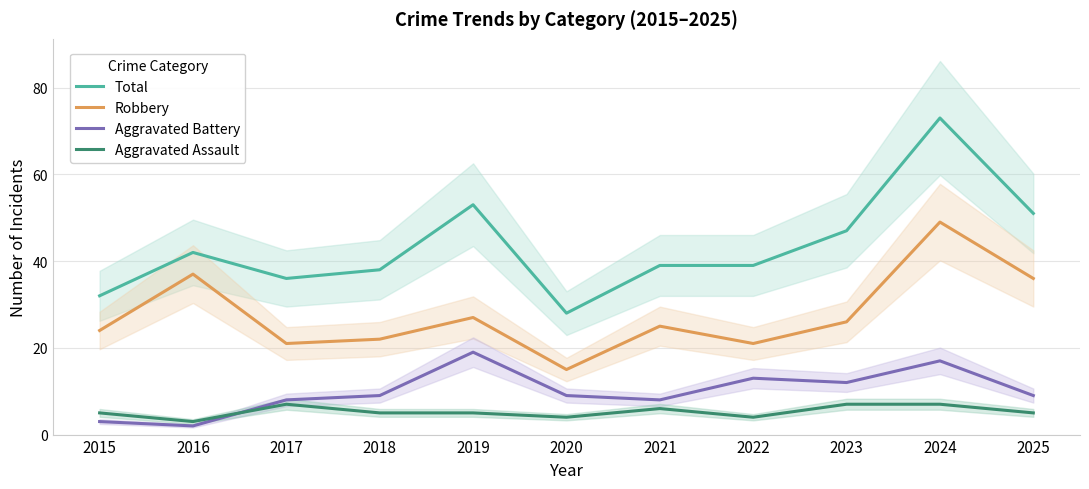

Which category has the lowest value across all series?

2016